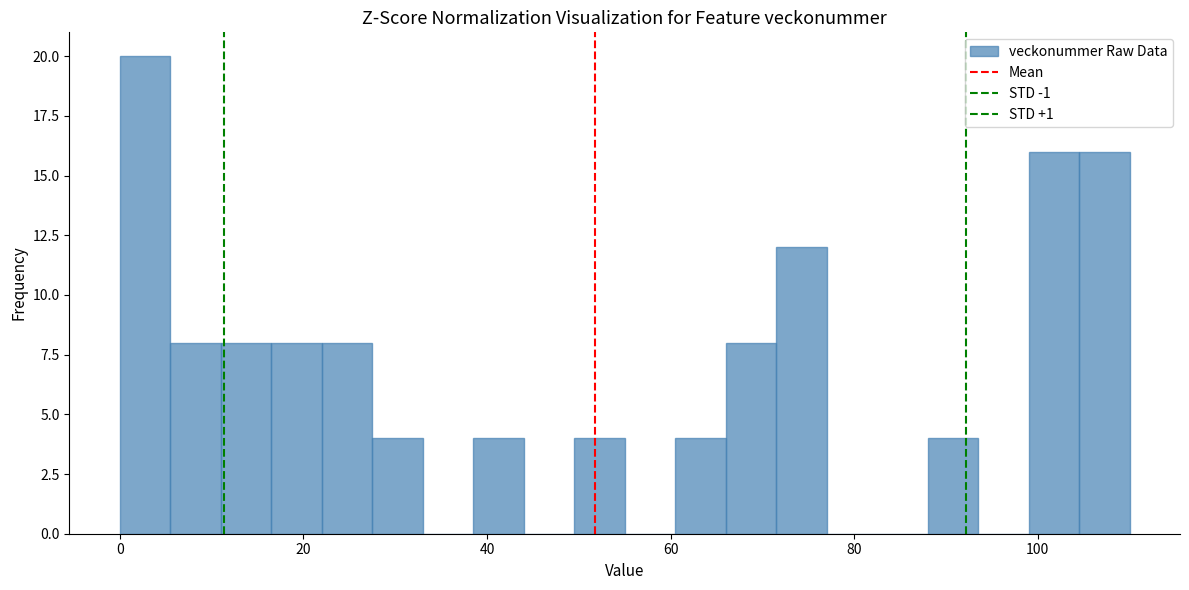

Around what value on the x-axis is the tallest bar? Give the approximate position of its centre, as read against the axis.

2